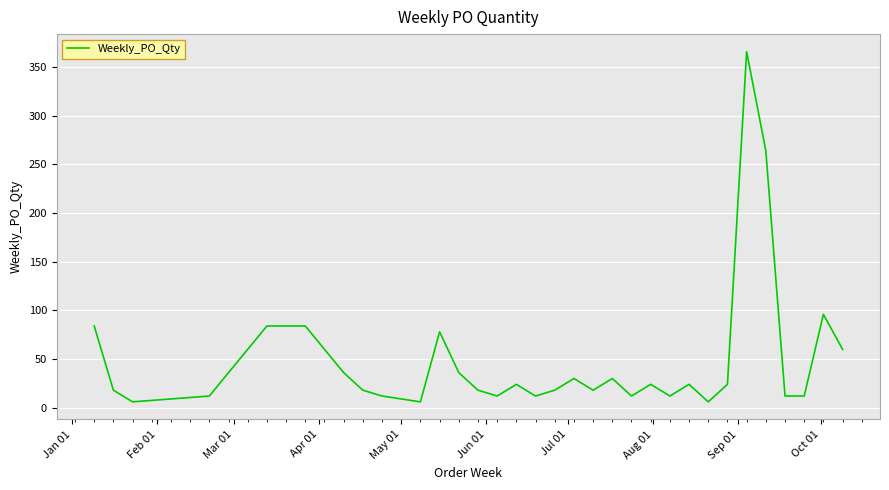

Does the chart have visible grid lines?

Yes